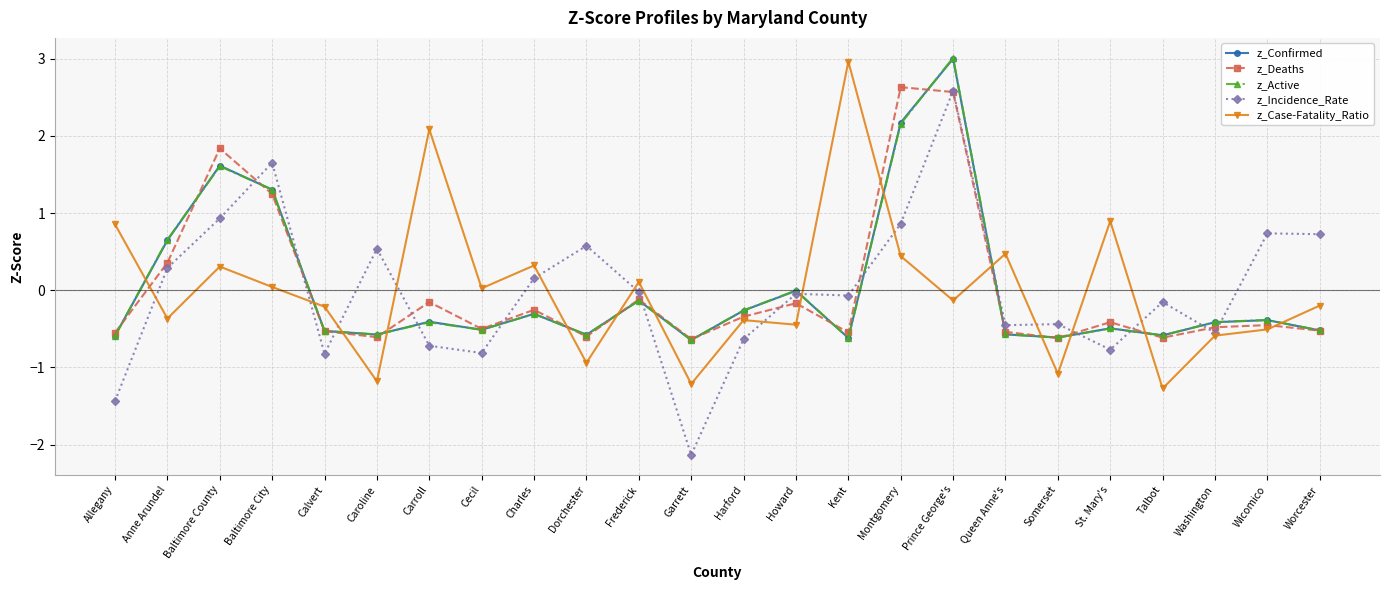

Where is the first local minimum for z_Confirmed?

Caroline